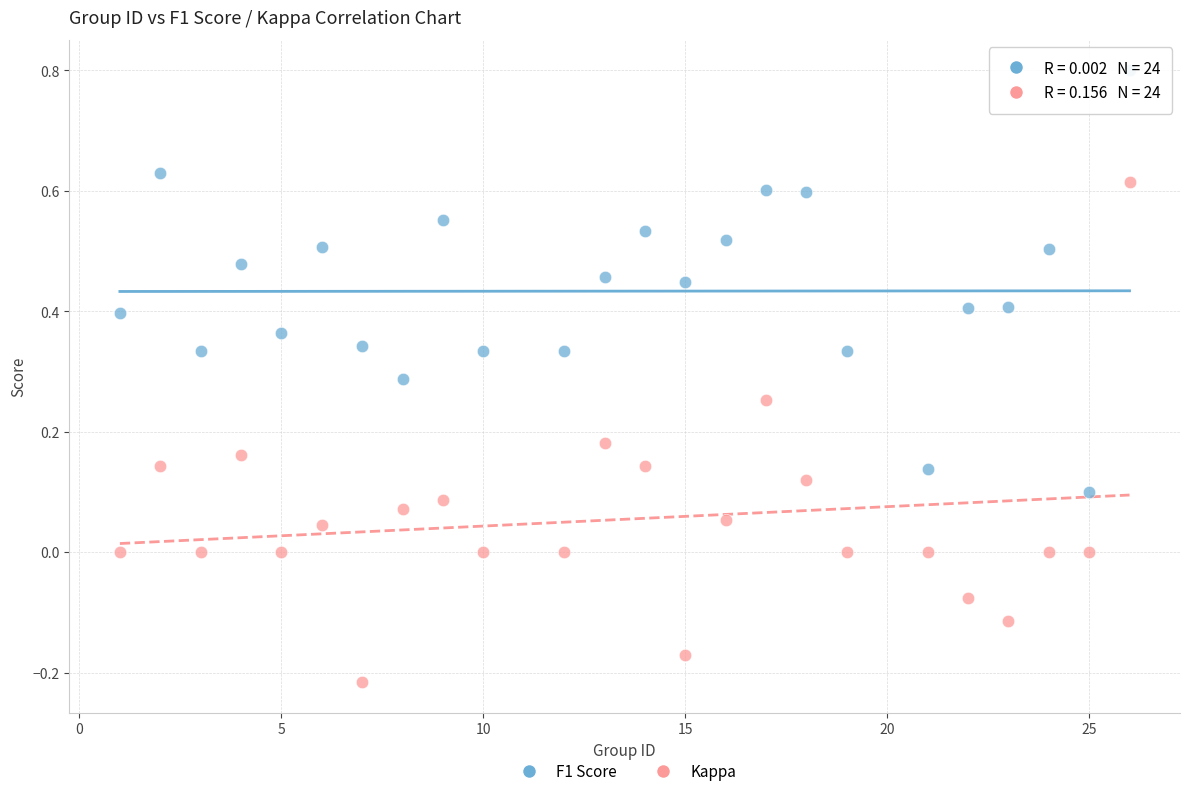

Which series reaches the maximum Y coordinate?

F1 Score